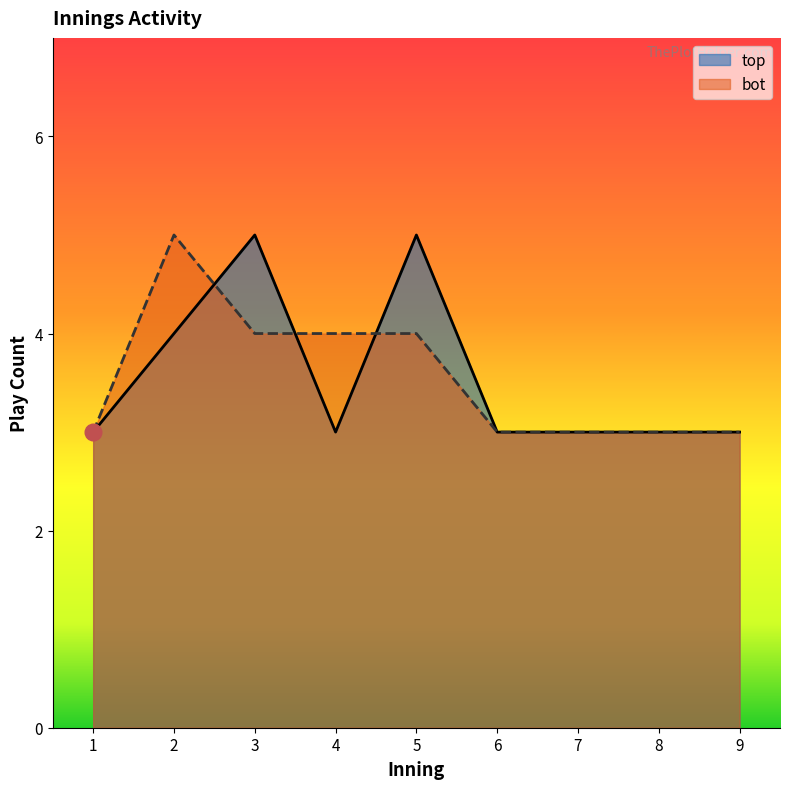

True or false: bot has a value of 3 at 9.

True